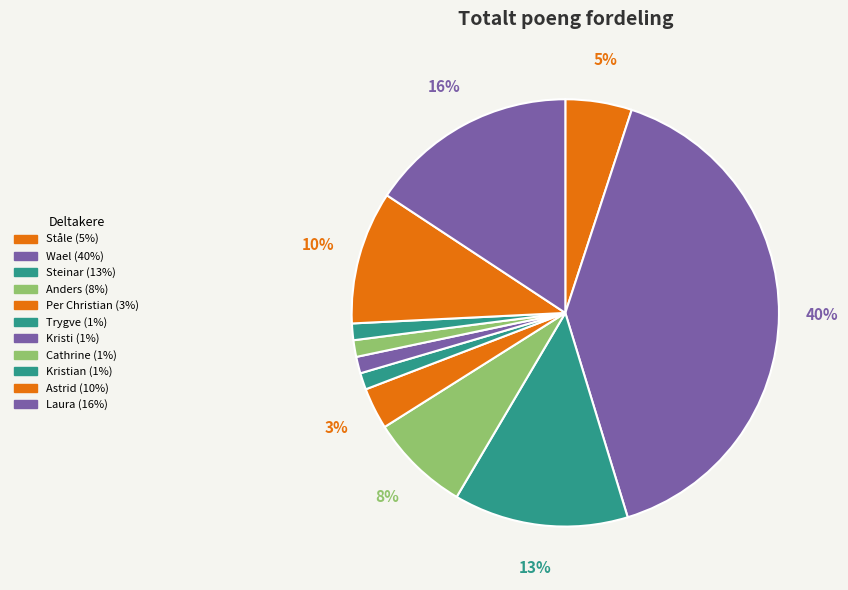

Is there any slice that represents more than half of the pie?

No